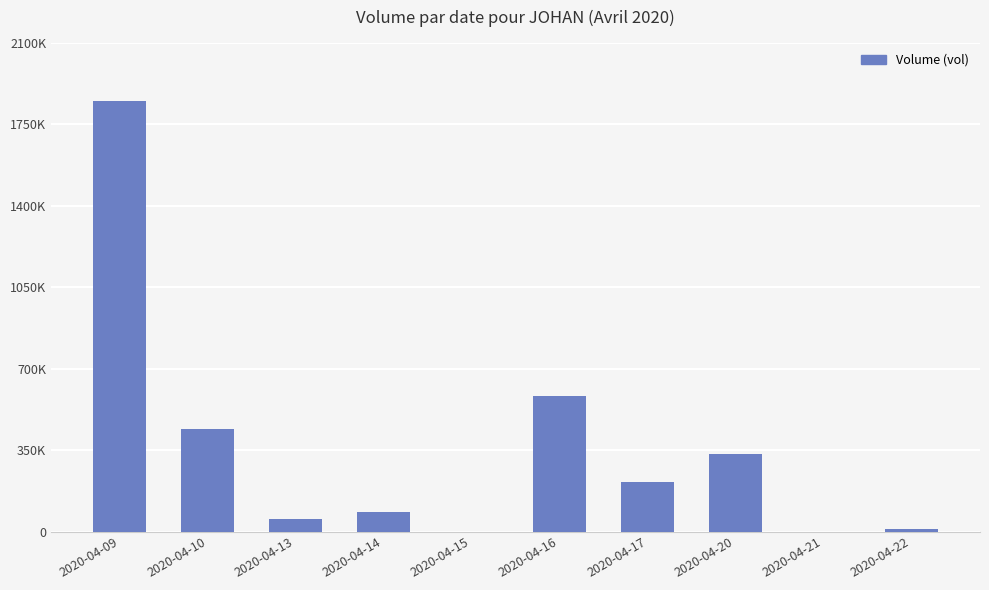

Which category has the highest value across all series?

2020-04-09